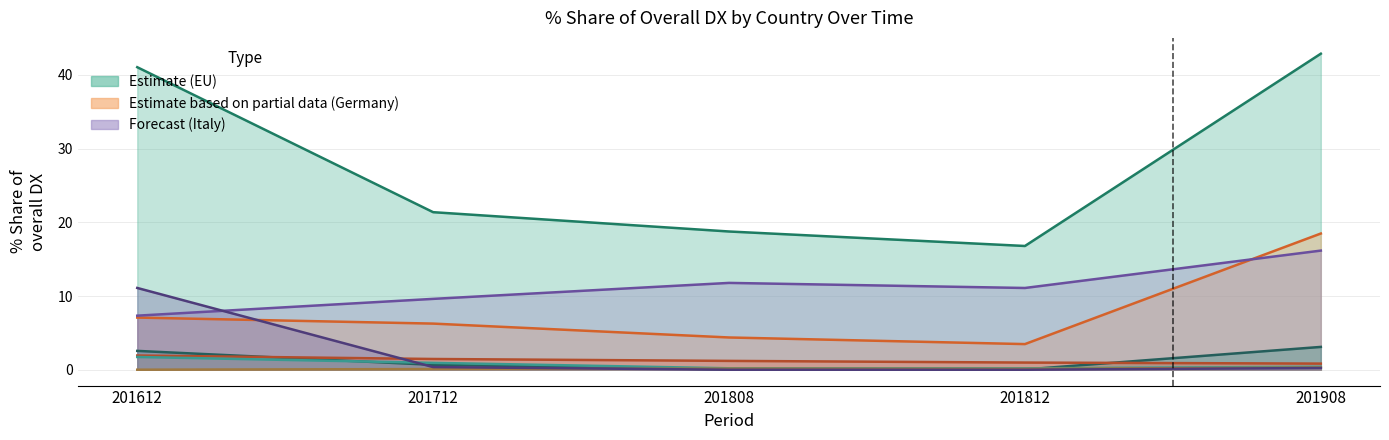

Where is 201808_% Share of overall DX nearest to the value 9?

ITALY